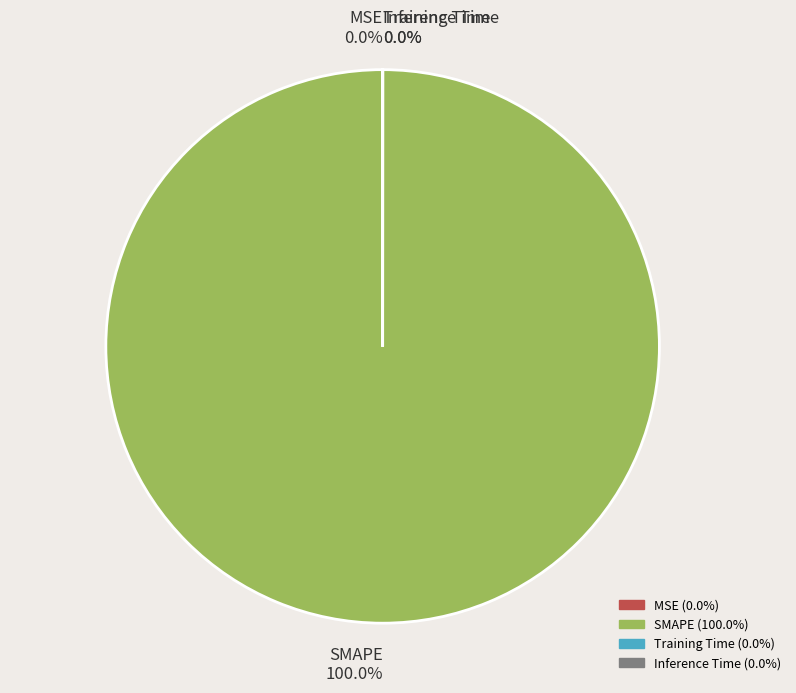

The Training Time slice represents 12% of the pie. True or false?

False